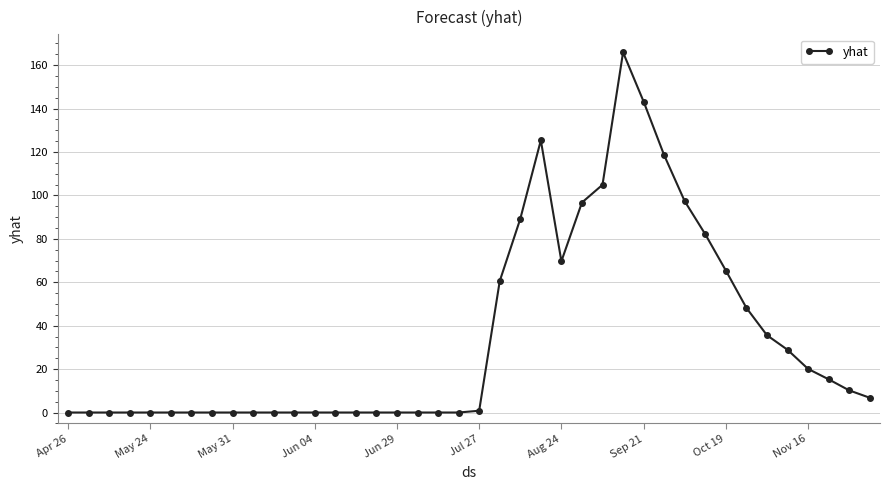

Does the chart have visible grid lines?

Yes